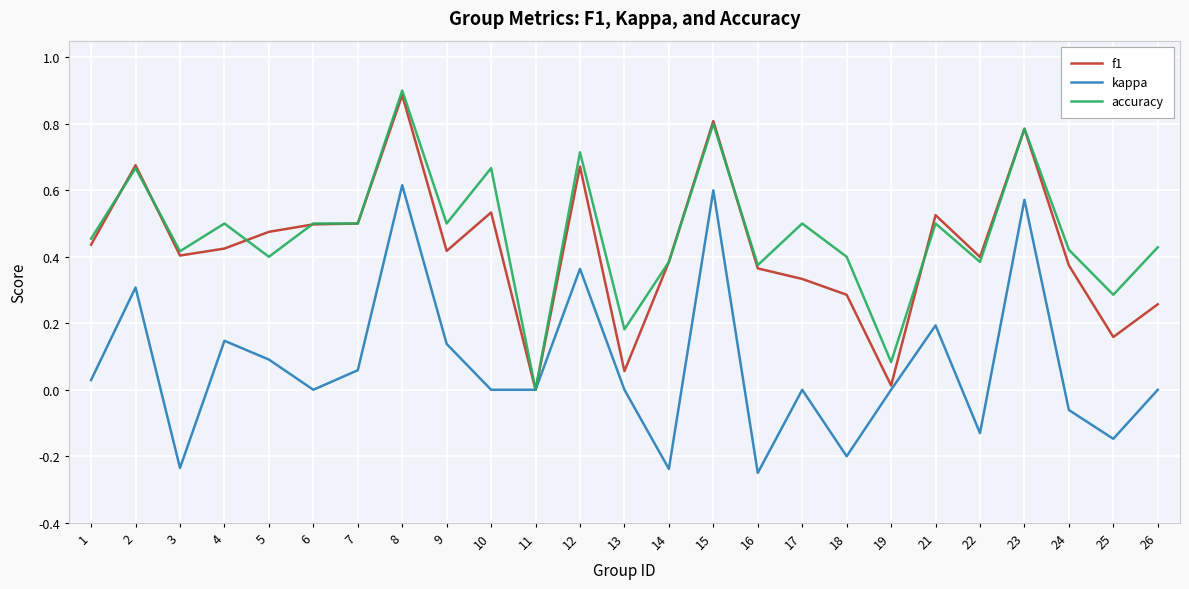

How many lines are shown in the chart?

3